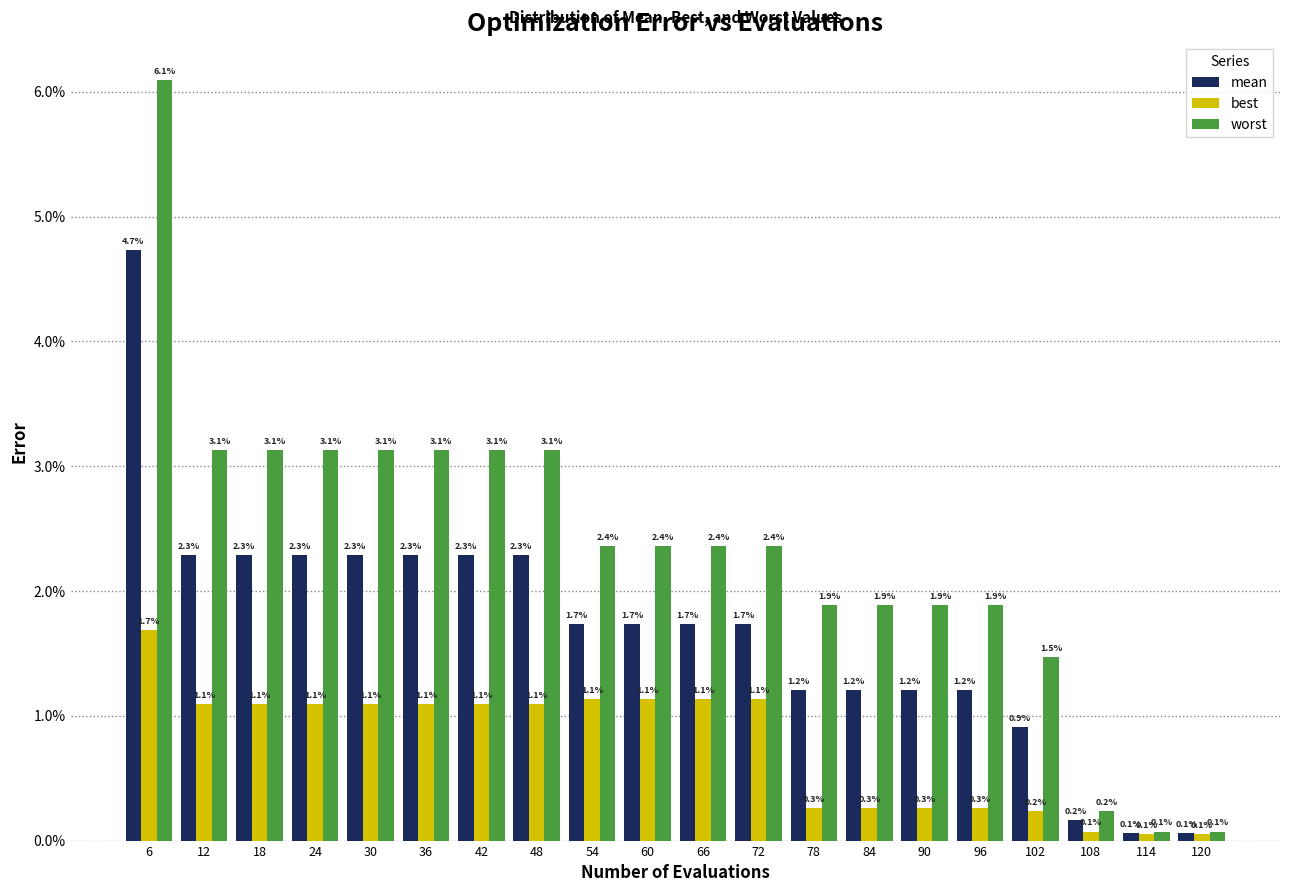

What are all the series names shown in the legend?

mean, best, worst